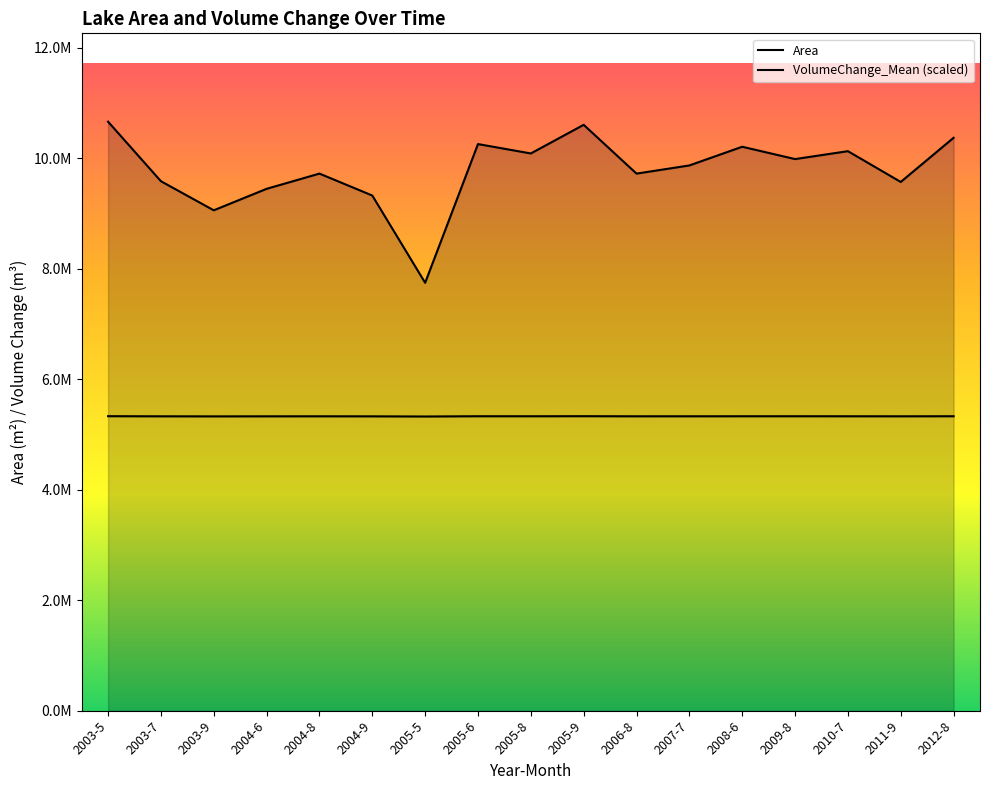

Reading left to right, transcribe all the data shown in this chart.

Area: 2003-5=10659600.0	2003-7=9582300.0	2003-9=9055800.0	2004-6=9444600.0	2004-8=9720000.0	2004-9=9323100.0	2005-5=7743600.0	2005-6=10254600.0	2005-8=10084500.0	2005-9=10602900.0	2006-8=9720000.0	2007-7=9867600.0	2008-6=10206000.0	2009-8=9982800.0	2010-7=10125900.0	2011-9=9568800.0	2012-8=10368000.0
VolumeChange_Mean (scaled): 2003-5=5329800.0	2003-7=5327510.9	2003-9=5326482.8	2004-6=5327236.2	2004-8=5327789.6	2004-9=5326997.2	2005-5=5324187.7	2005-6=5328910.5	2005-8=5328547.2	2005-9=5329673.4	2006-8=5327789.6	2007-7=5328060.0	2008-6=5328540.0	2009-8=5328750.0	2010-7=5328360.0	2011-9=5327640.0	2012-8=5328870.0